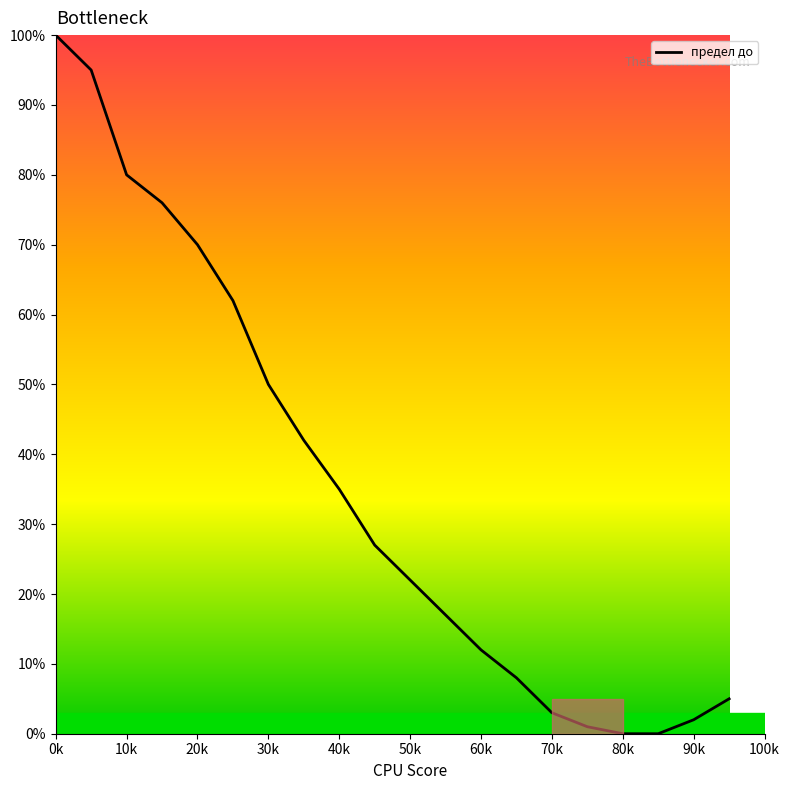

What is the difference between the maximum and minimum values?

100